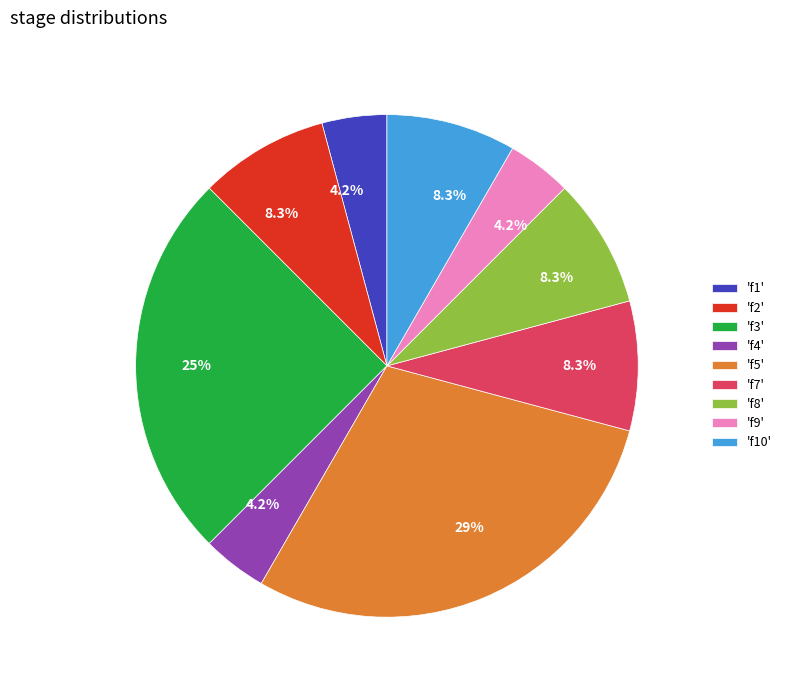

Which slice is the largest?

'f5'